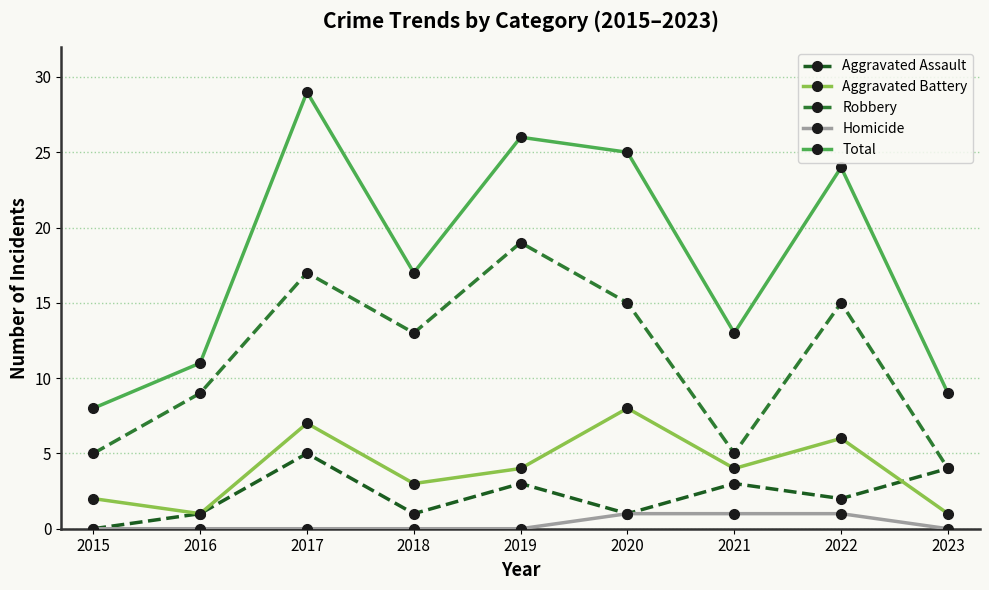

The value of Robbery at 2019 is 4. True or false?

False